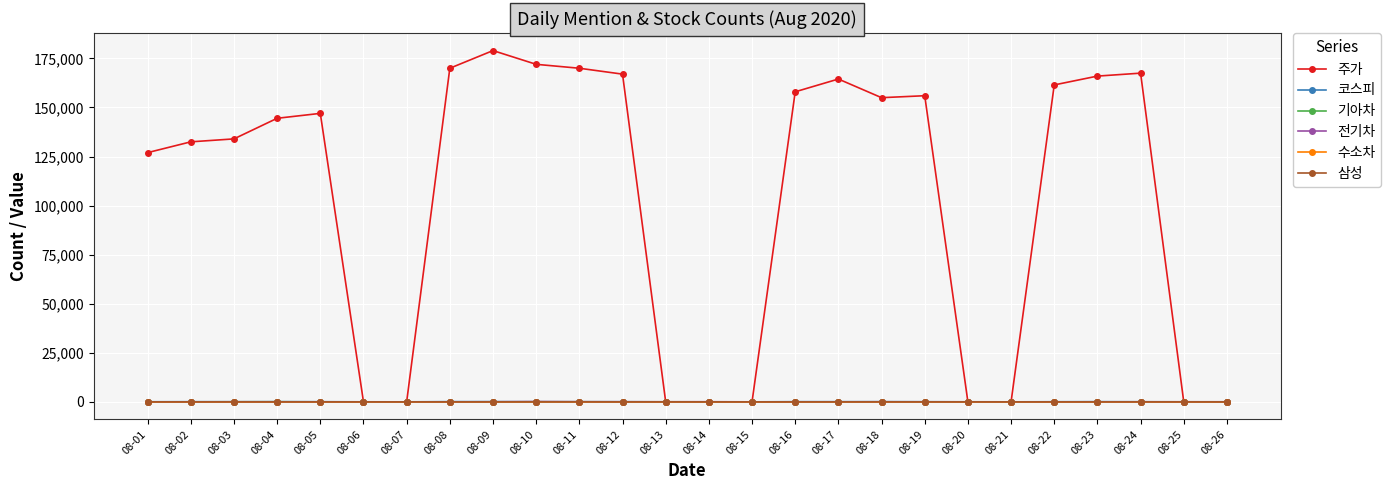

What is the sum of all 삼성 values?

387